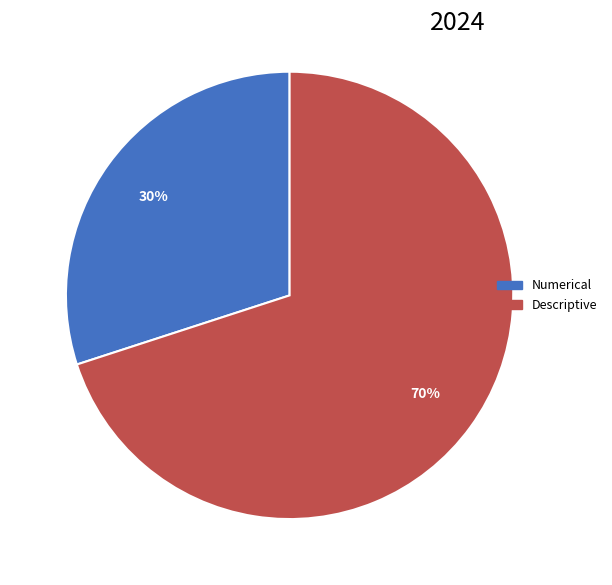

Approximately how many times larger is the value at Numerical compared to Descriptive?

0.4